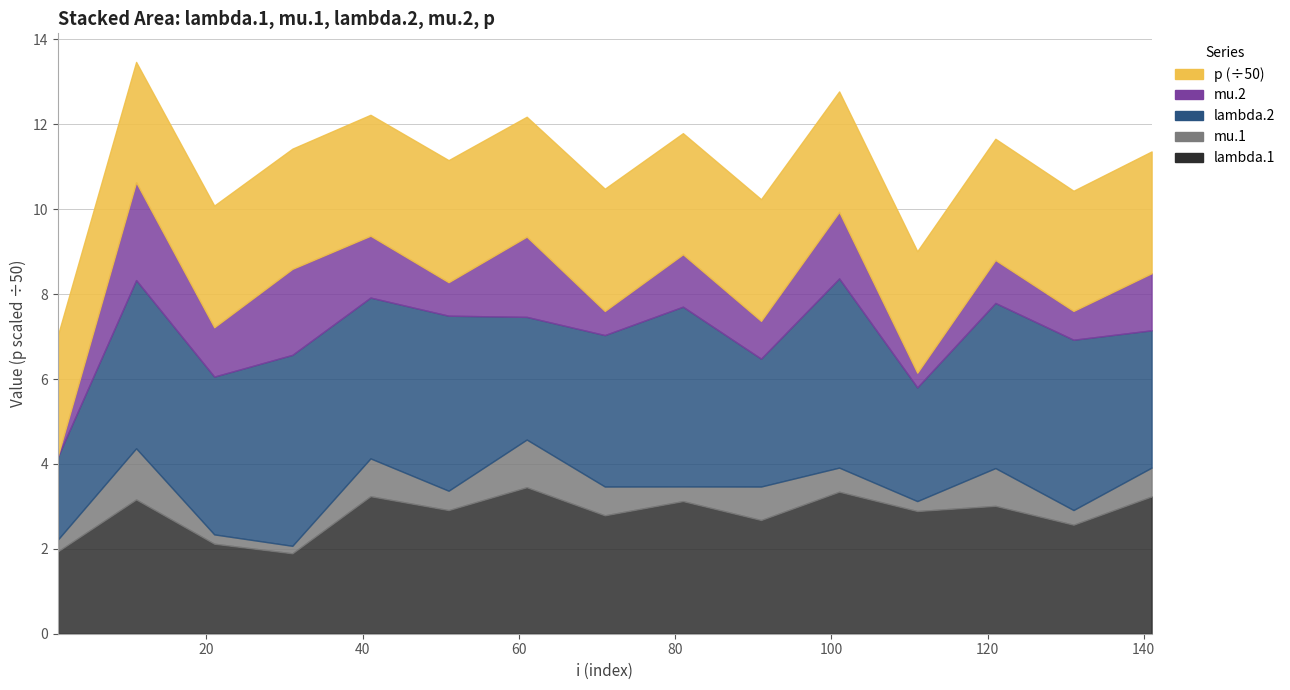

How many values in the p series are below 142?

6